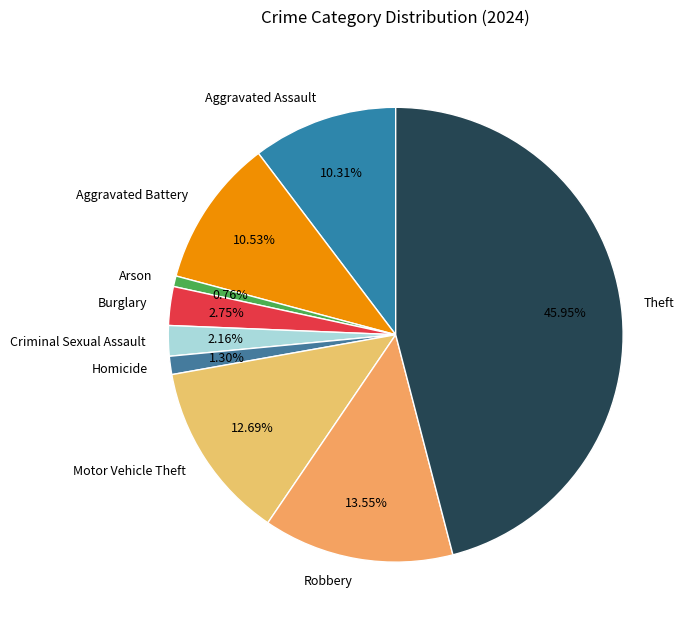

True or false: Motor Vehicle Theft accounts for 21% of the total.

False